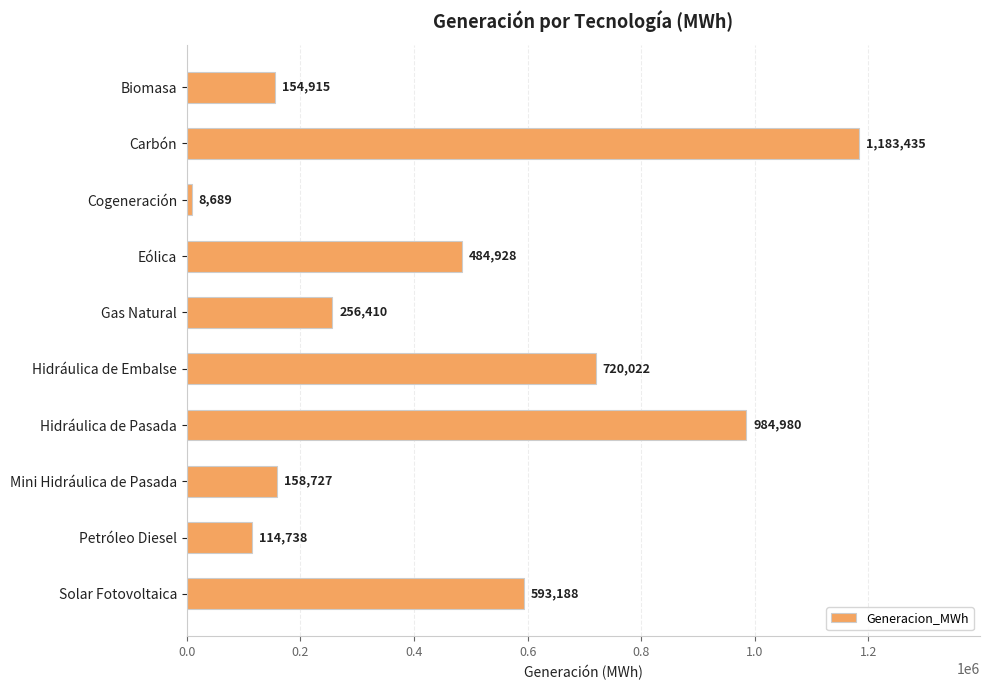

Rank the categories by value from lowest to highest.

Cogeneración, Petróleo Diesel, Biomasa, Mini Hidráulica de Pasada, Gas Natural, Eólica, Solar Fotovoltaica, Hidráulica de Embalse, Hidráulica de Pasada, Carbón